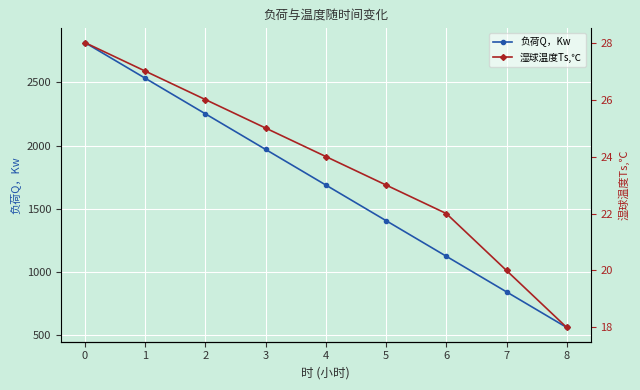

Is the value of 负荷Q，Kw at 1 greater than the value of 湿球温度Ts,℃ at 3?

Yes